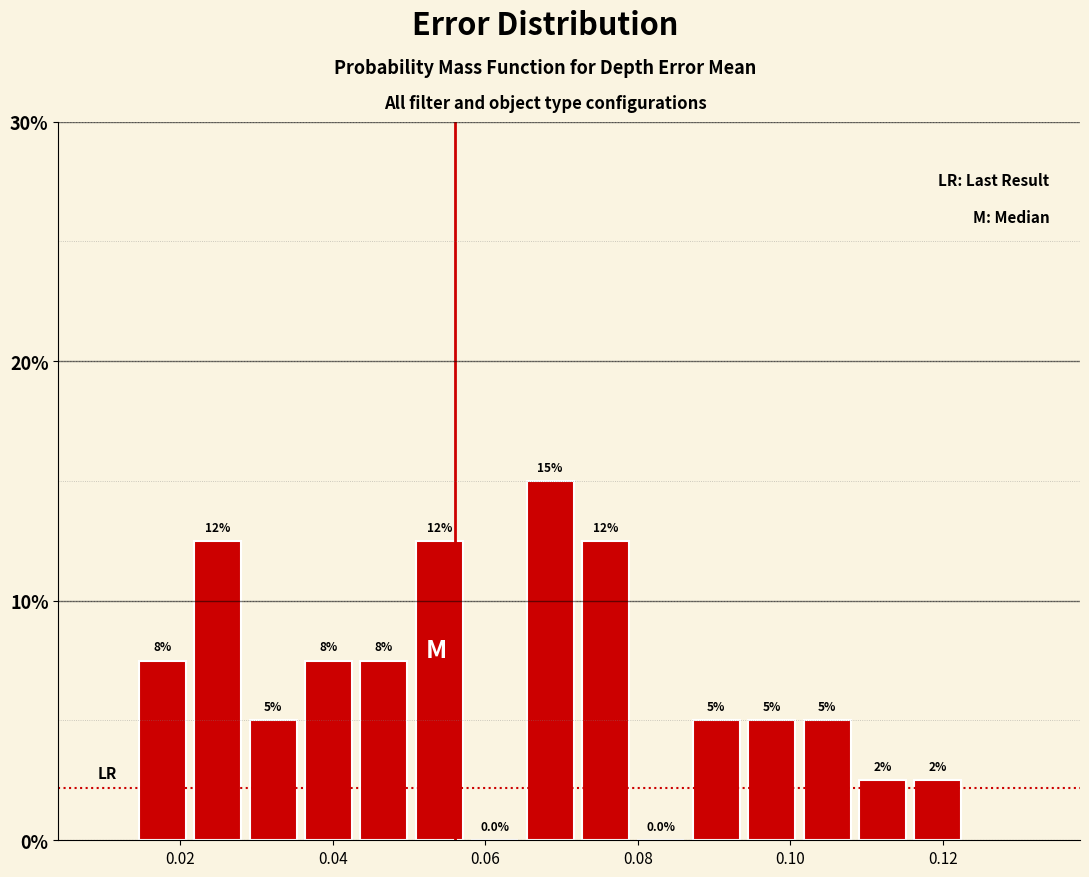

Around what value on the x-axis is the tallest bar? Give the approximate position of its centre, as read against the axis.

0.068